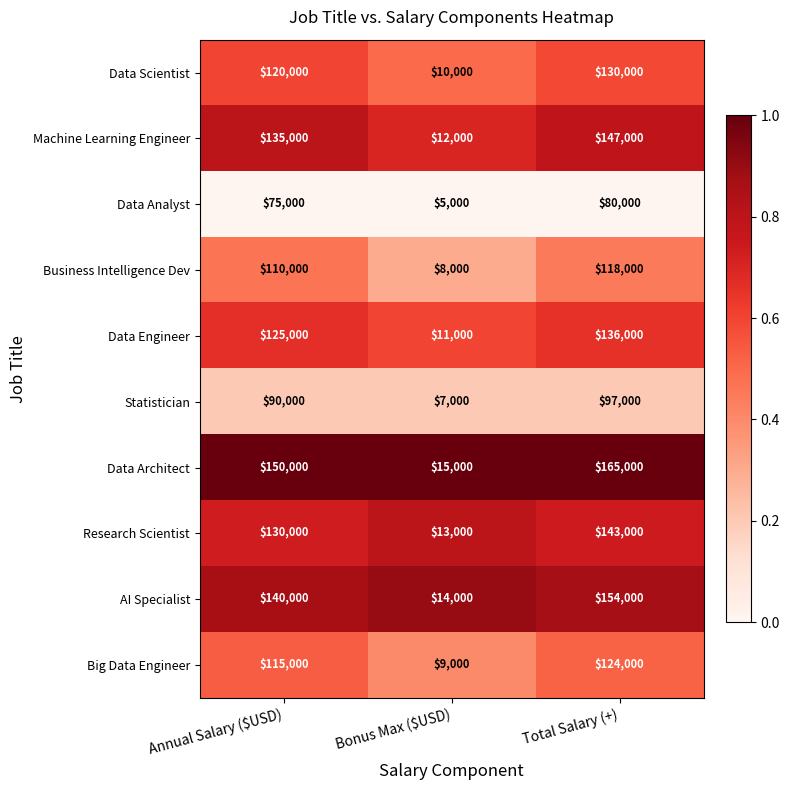

Which label corresponds to the smallest value in the chart?

Bonus Max ($USD)